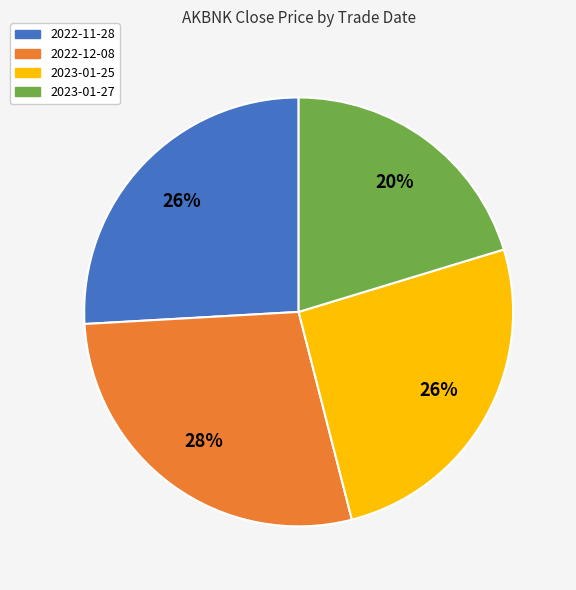

How many slices are in this pie chart?

4